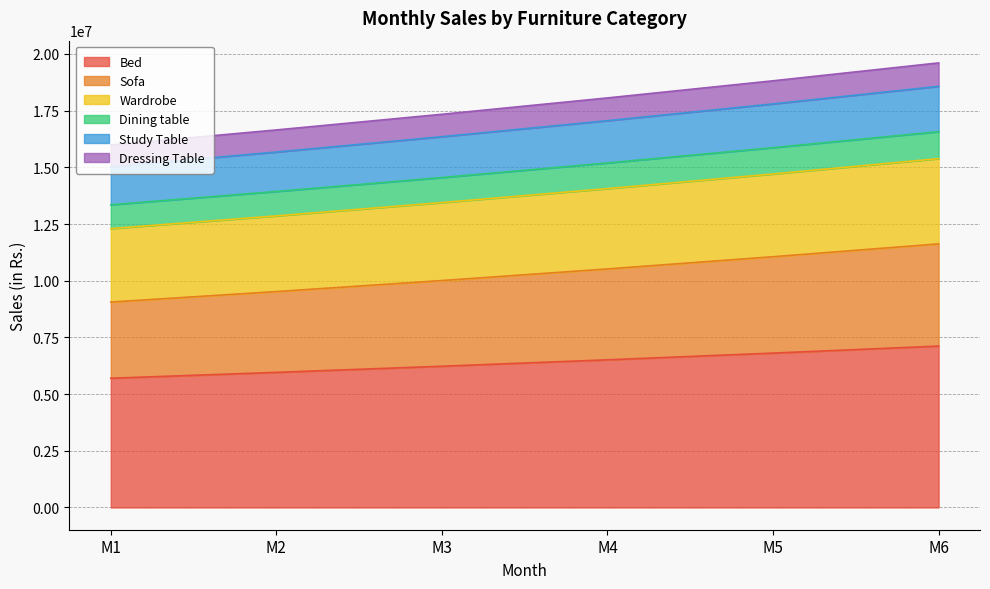

Which label corresponds to the largest value in the chart?

M6